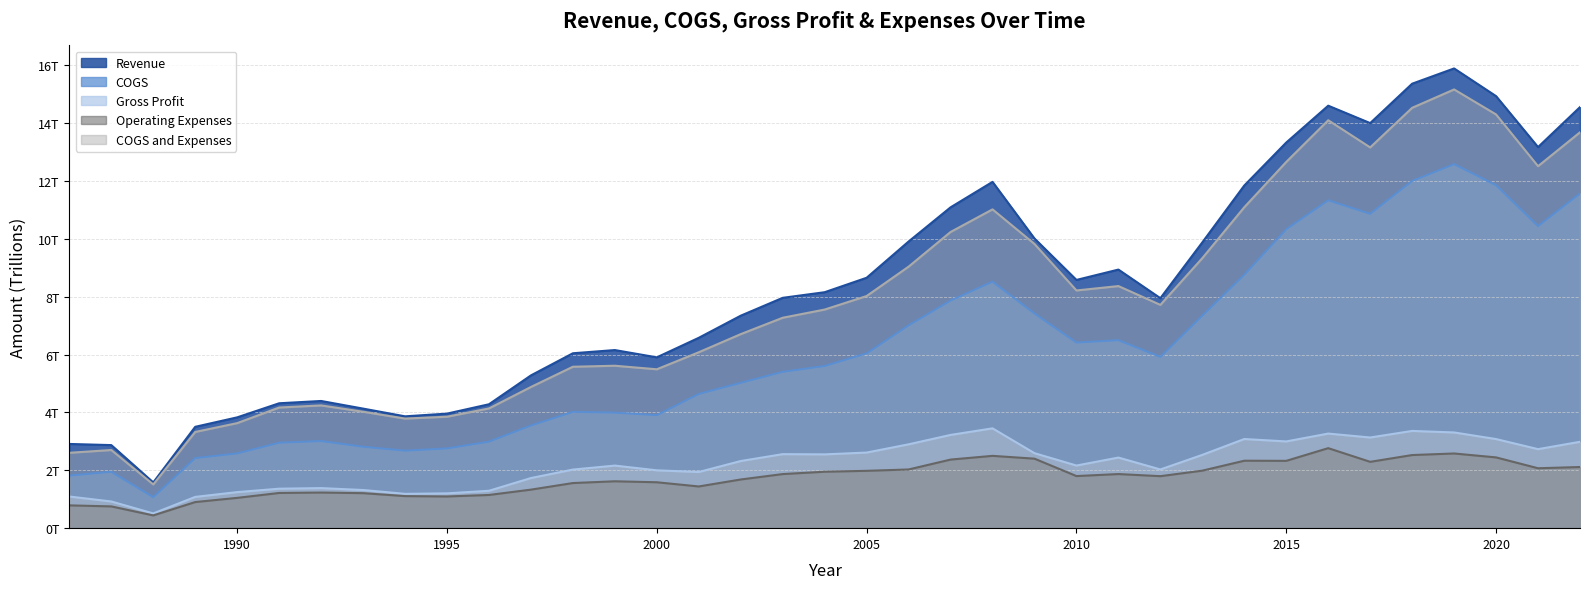

What is the value of the Gross Profit point at the 1st from the left?

1.1